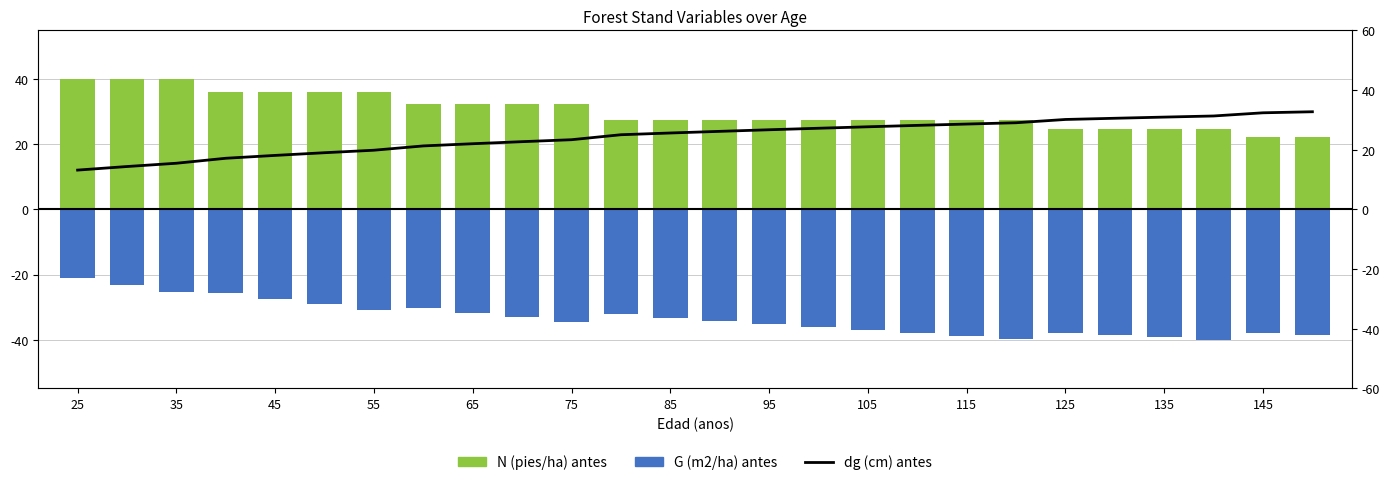

At which label does N (pies/ha) antes first exceed 27?

25